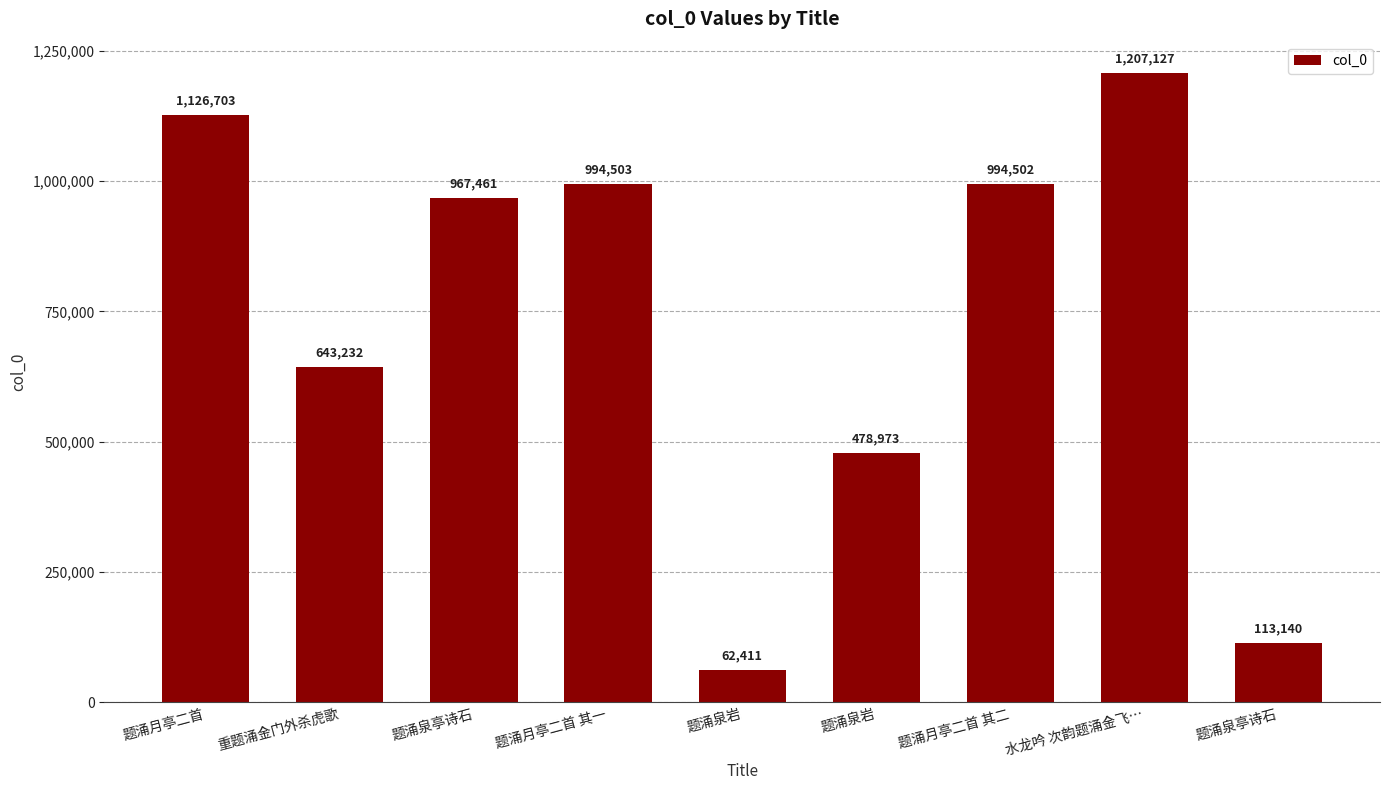

How many series are shown in this chart?

1